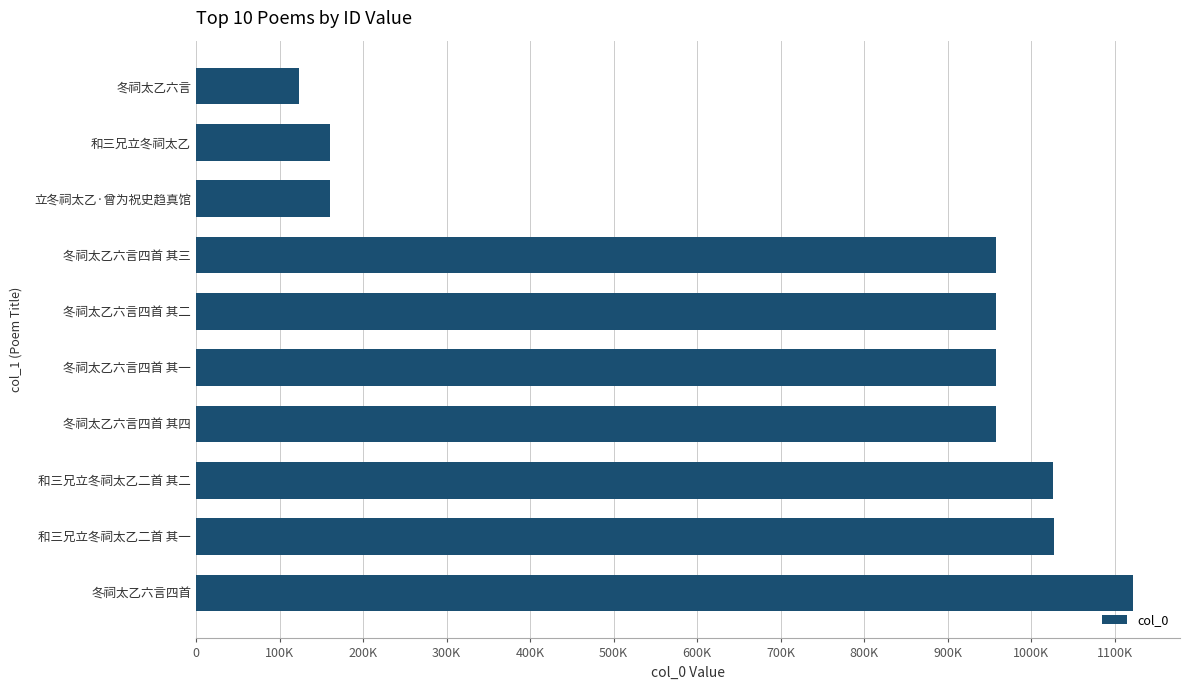

How many bars are there in total?

10